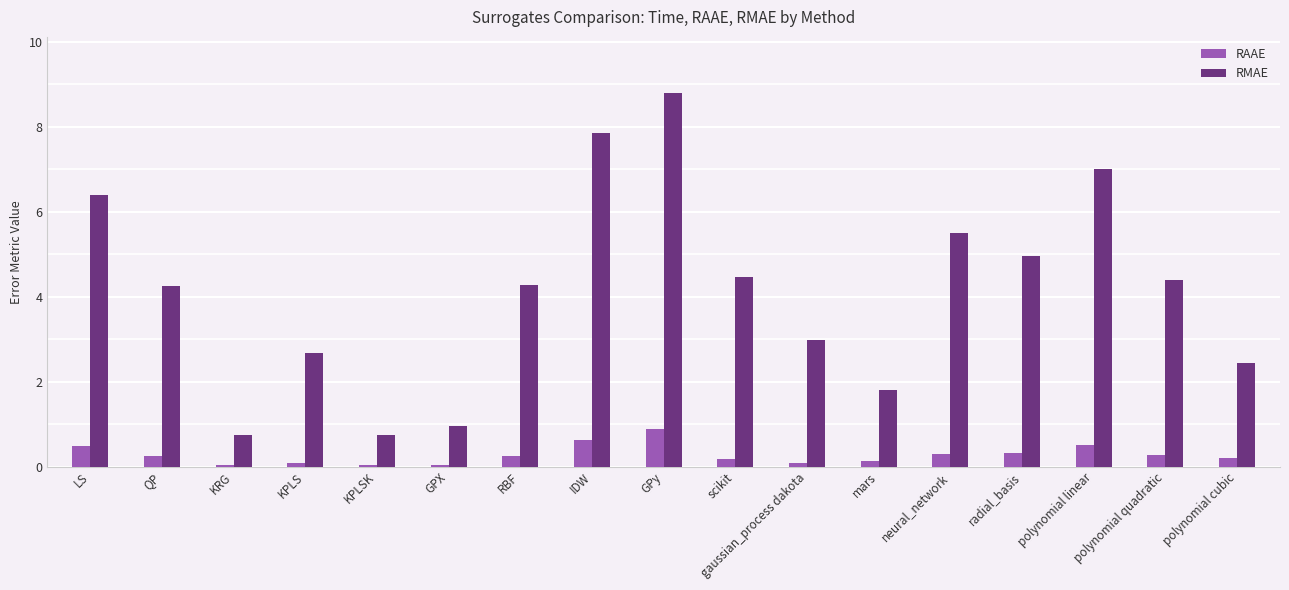

Are the bars horizontal?

No